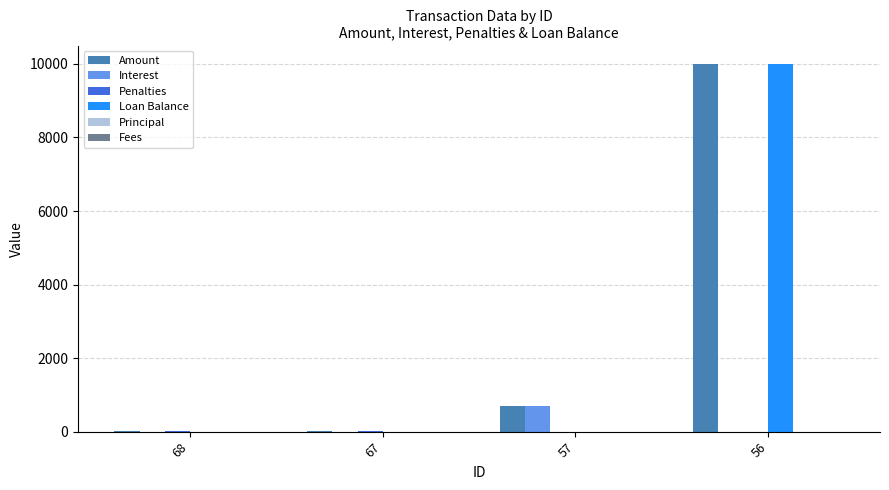

Between 57 and 56, which series saw the biggest shift?

Loan Balance